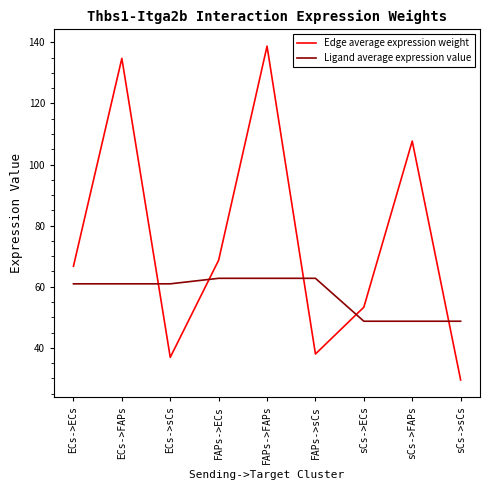

Which category has the lowest value across all series?

sCs->sCs